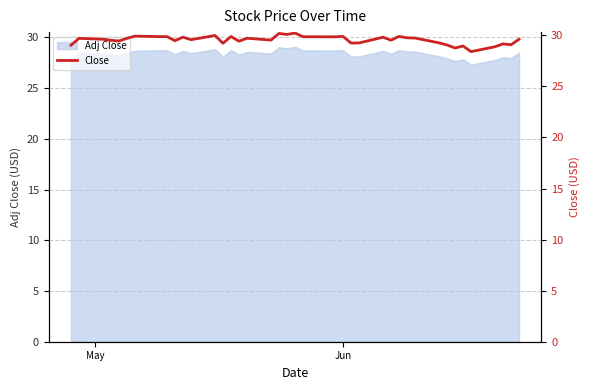

What is the minimum value for Adj Close?

27.3